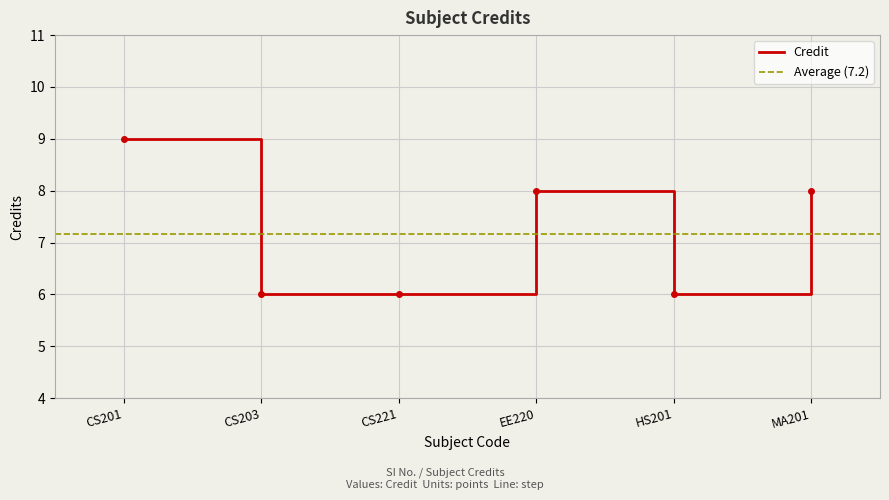

The value of Credit at HS201 is 6. True or false?

True